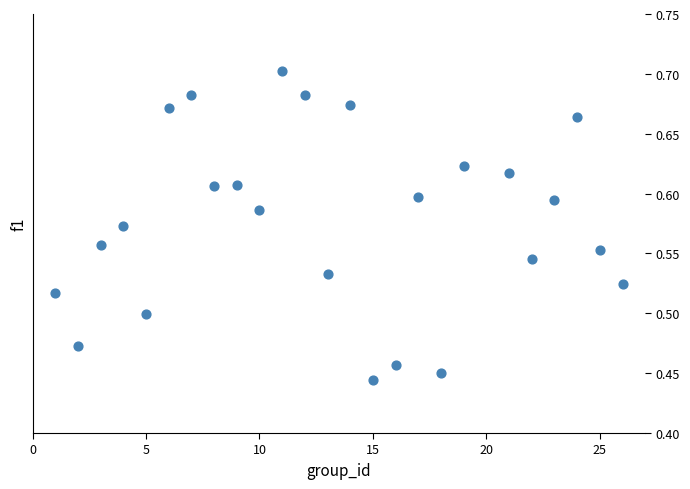

What is the range of X values (max minus min)?

25.0